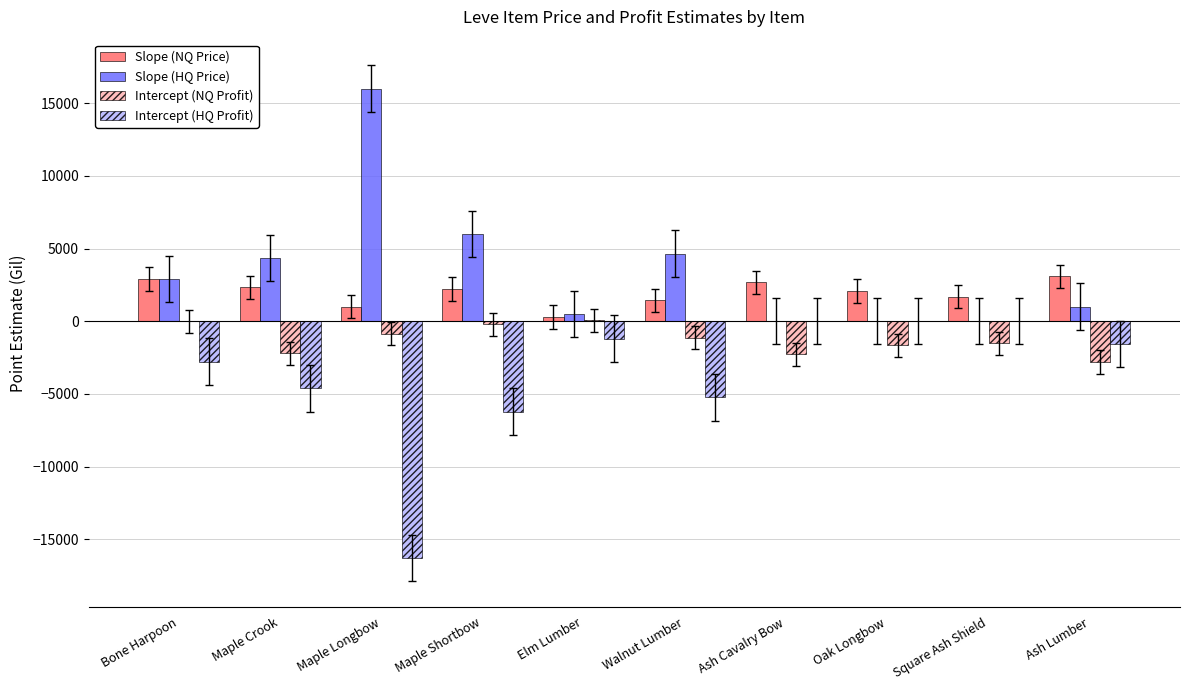

How many data points in Slope (NQ Price) are above 2212?

5